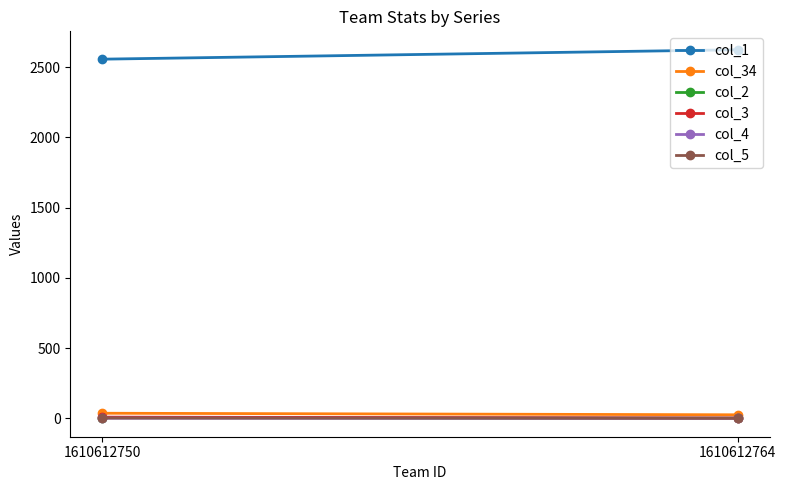

List the labels in order of col_34 value, smallest first.

1610612764, 1610612750